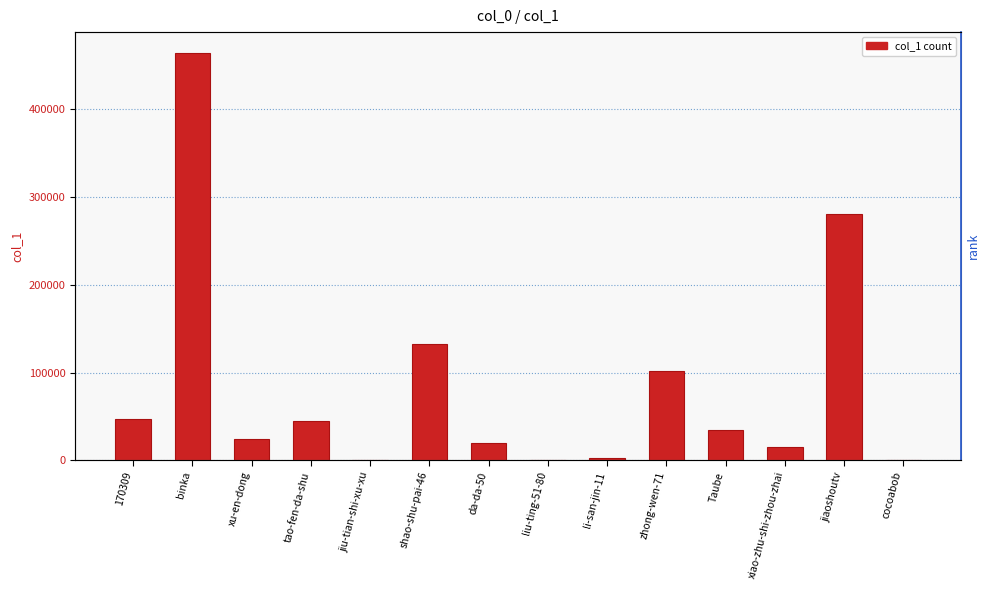

How many categories are shown in the chart?

14